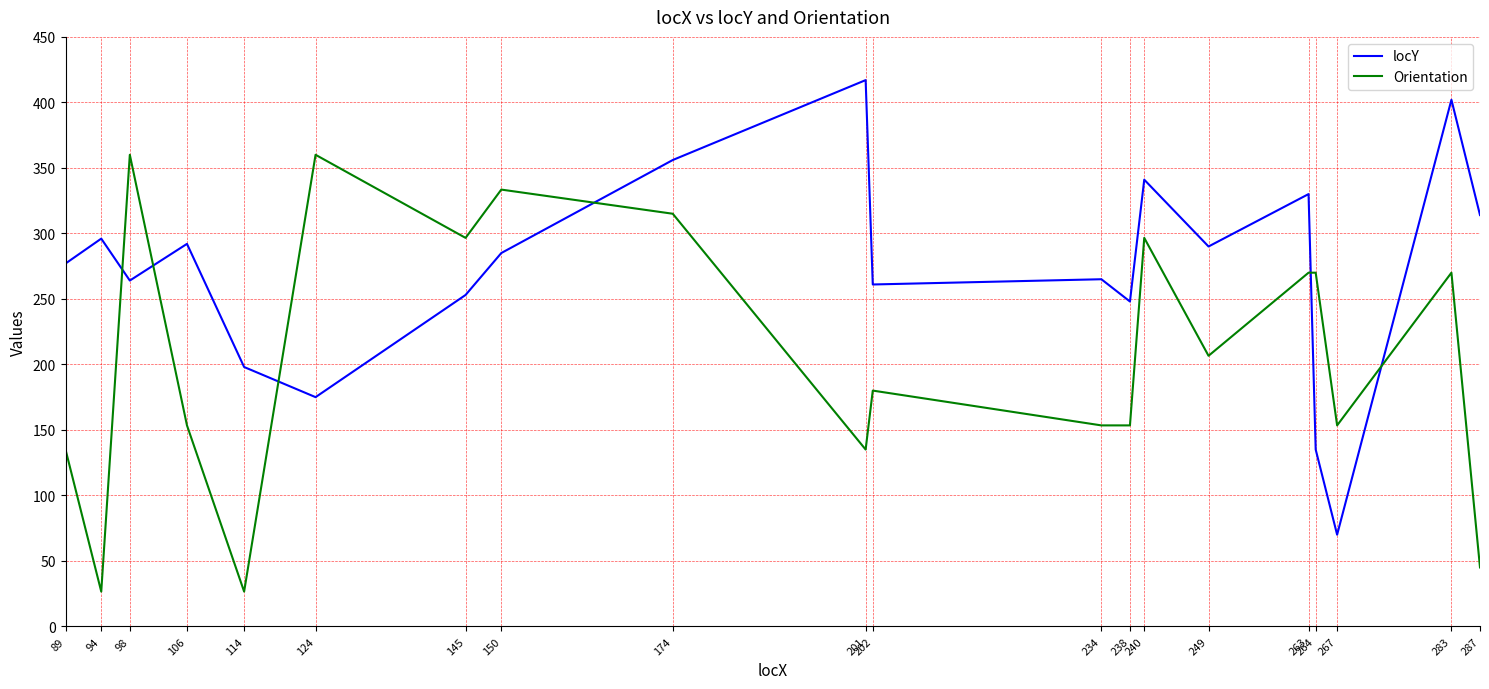

List the series in order of their peak value, highest first.

locY, Orientation